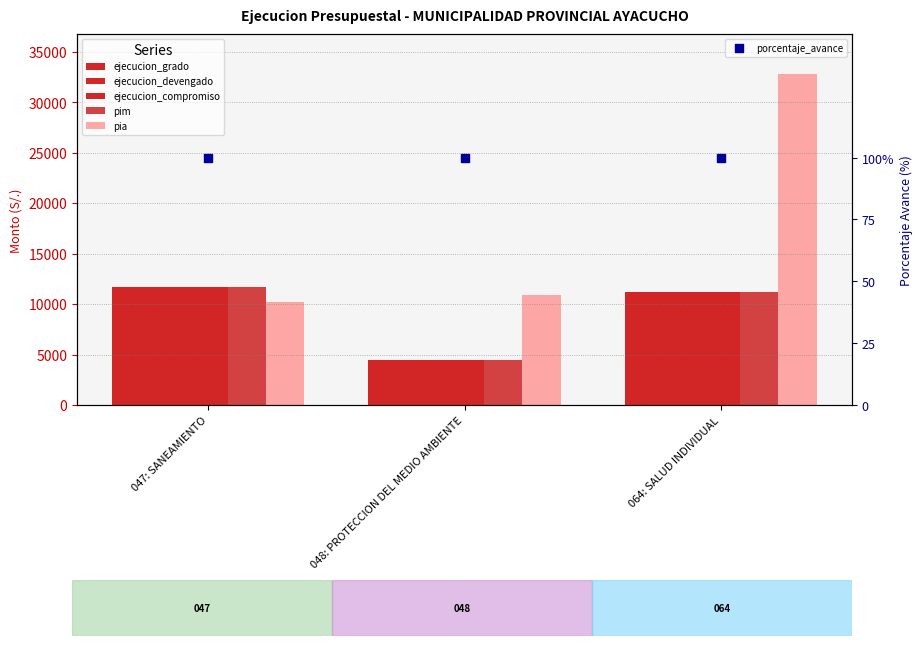

Which series has the largest Y range (max minus min)?

pia